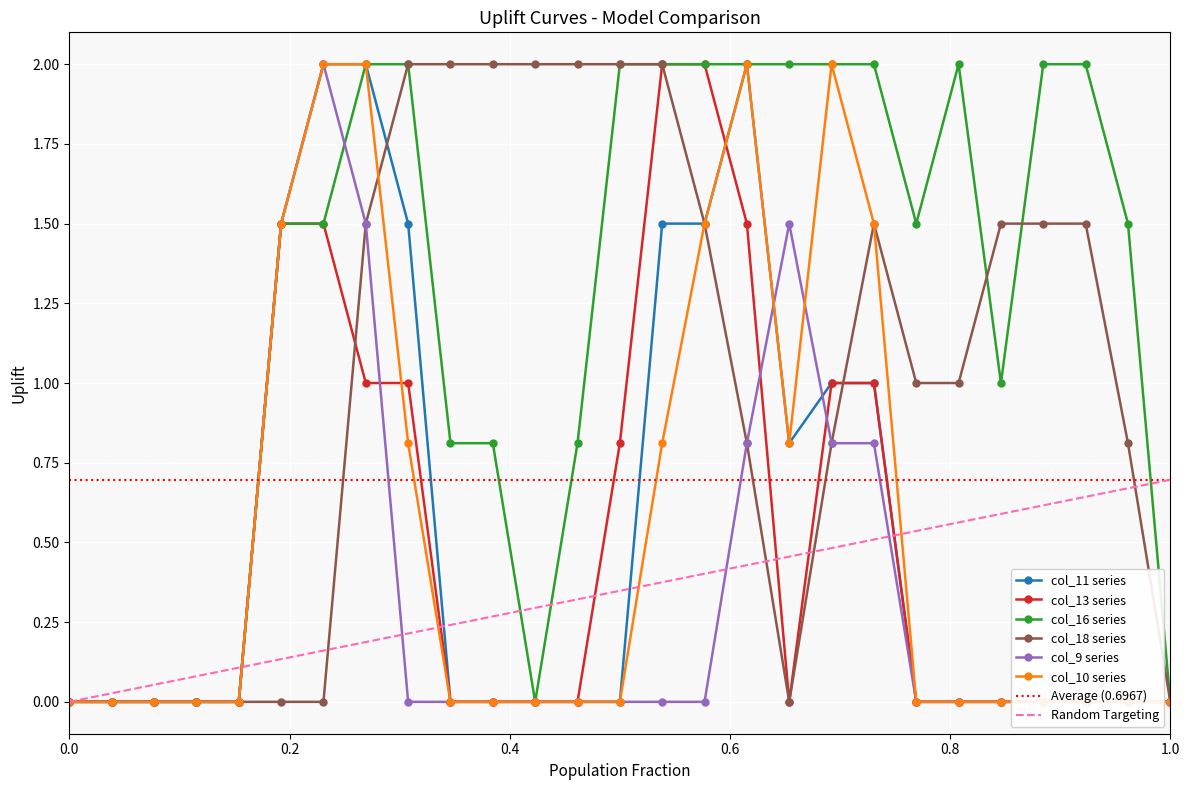

What is the difference between the maximum and minimum values in the col_10 series?

2.0